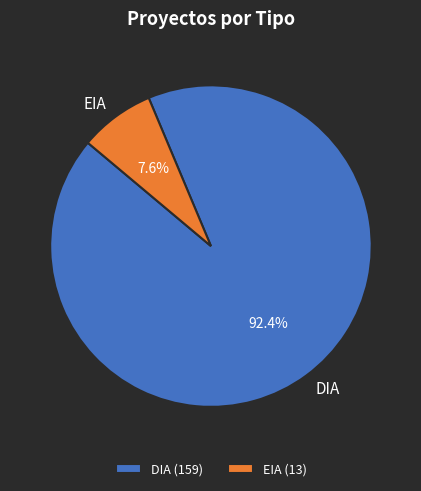

How much of the chart is everything except EIA?

92.4%